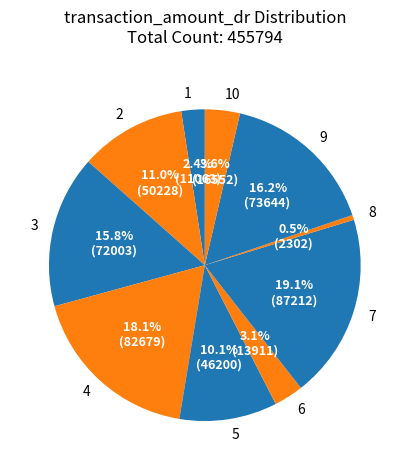

Is there any slice that represents more than half of the pie?

No